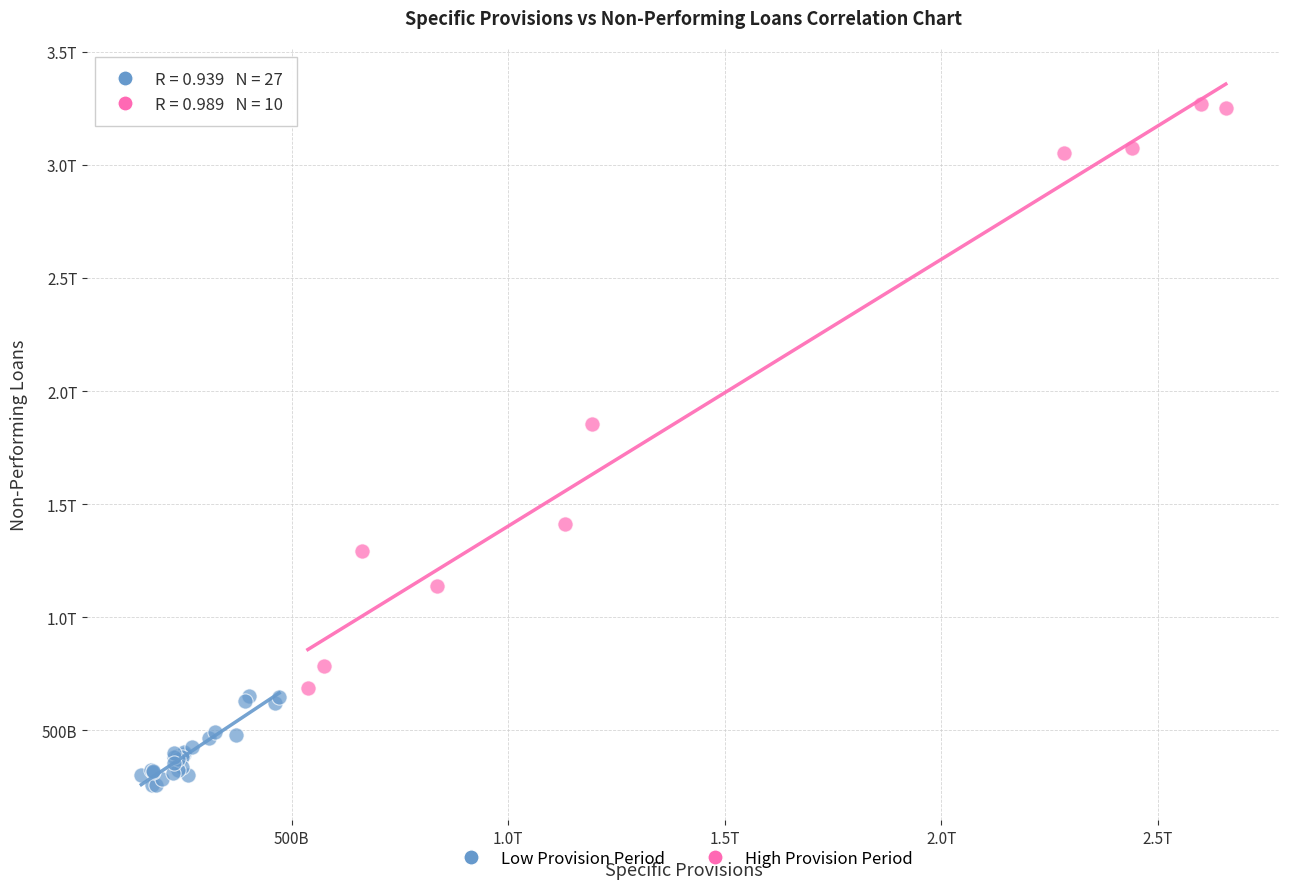

What are all the series names shown in the legend?

Low Provision Period, High Provision Period